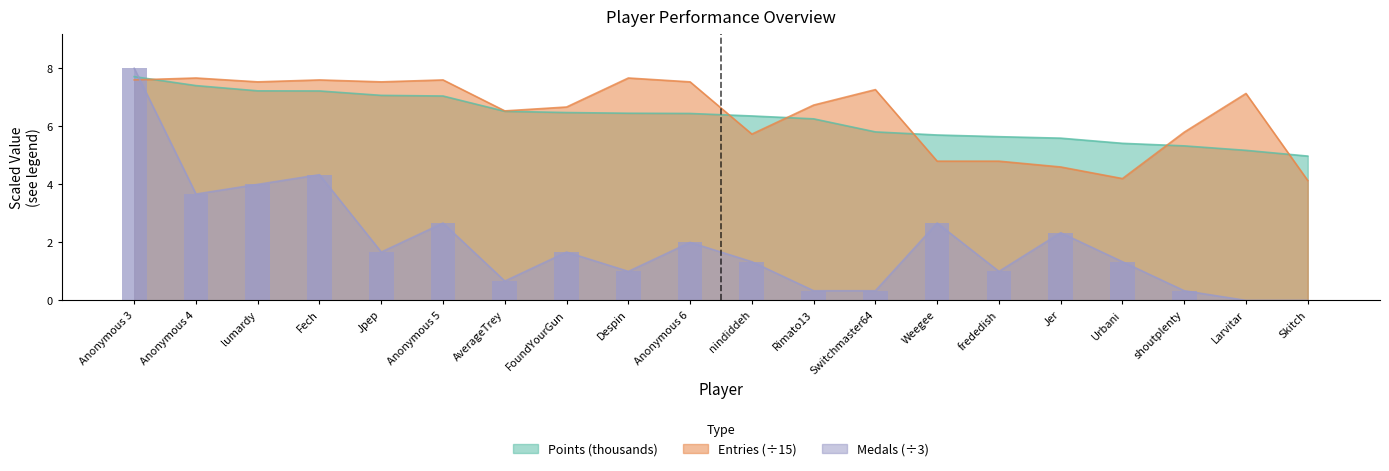

Reading left to right, extract all data points from this chart.

Points: Anonymous 3=7.7	Anonymous 4=7.4	lumardy=7.2	Fech=7.2	Jpep=7.1	Anonymous 5=7.0	AverageTrey=6.5	FoundYourGun=6.5	Despin=6.5	Anonymous 6=6.4	nindiddeh=6.4	Rimato13=6.3	Switchmaster64=5.8	Weegee=5.7	frededish=5.6	Jer=5.6	Urbani=5.4	shoutplenty=5.3	Larvitar=5.2	Skitch=5.0
Medals: Anonymous 3=8.0	Anonymous 4=3.7	lumardy=4.0	Fech=4.3	Jpep=1.7	Anonymous 5=2.7	AverageTrey=0.7	FoundYourGun=1.7	Despin=1.0	Anonymous 6=2.0	nindiddeh=1.3	Rimato13=0.3	Switchmaster64=0.3	Weegee=2.7	frededish=1.0	Jer=2.3	Urbani=1.3	shoutplenty=0.3	Larvitar=0.0	Skitch=0.0
Entries: Anonymous 3=7.6	Anonymous 4=7.7	lumardy=7.5	Fech=7.6	Jpep=7.5	Anonymous 5=7.6	AverageTrey=6.5	FoundYourGun=6.7	Despin=7.7	Anonymous 6=7.5	nindiddeh=5.7	Rimato13=6.7	Switchmaster64=7.3	Weegee=4.8	frededish=4.8	Jer=4.6	Urbani=4.2	shoutplenty=5.8	Larvitar=7.1	Skitch=4.1